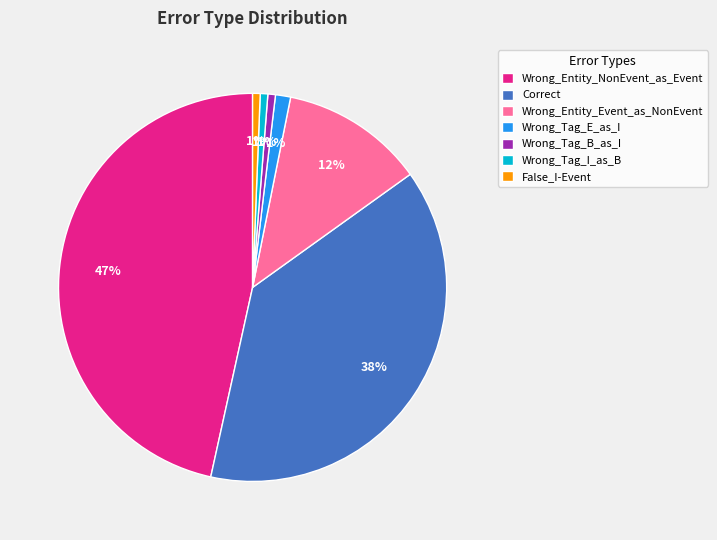

What percentage is the Correct slice, to the nearest percent?

38%